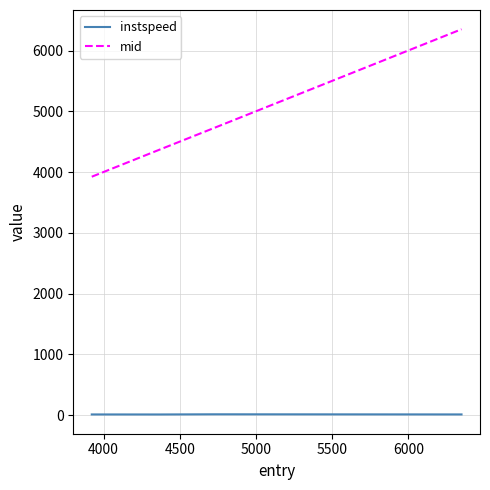

True or false: mid and instspeed intersect in this chart.

False